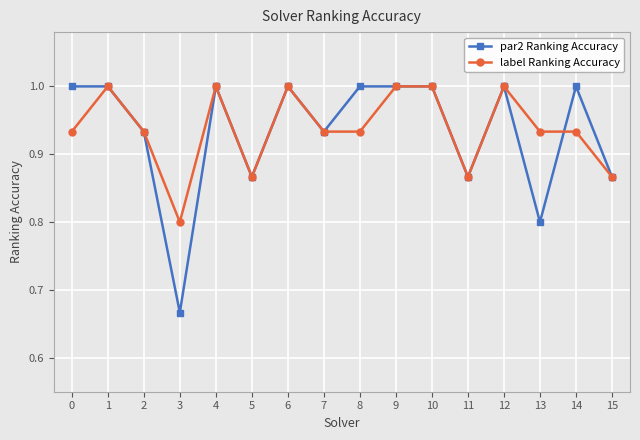

Between 1 and 13, which series saw the biggest shift?

par2 Ranking Accuracy